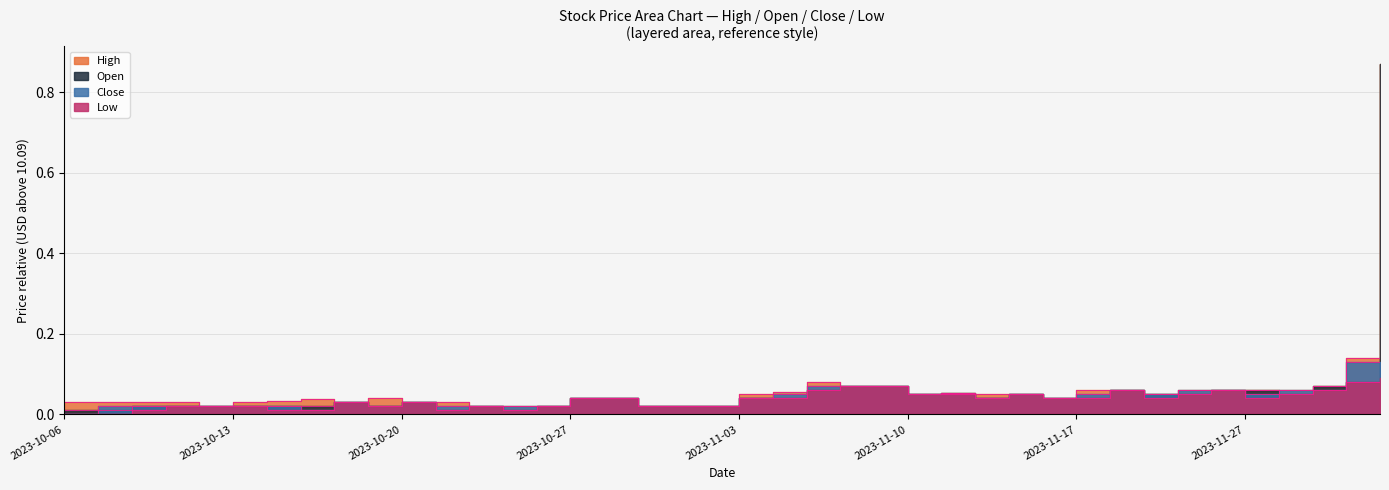

At how many categories does at least one series exceed 0?

40